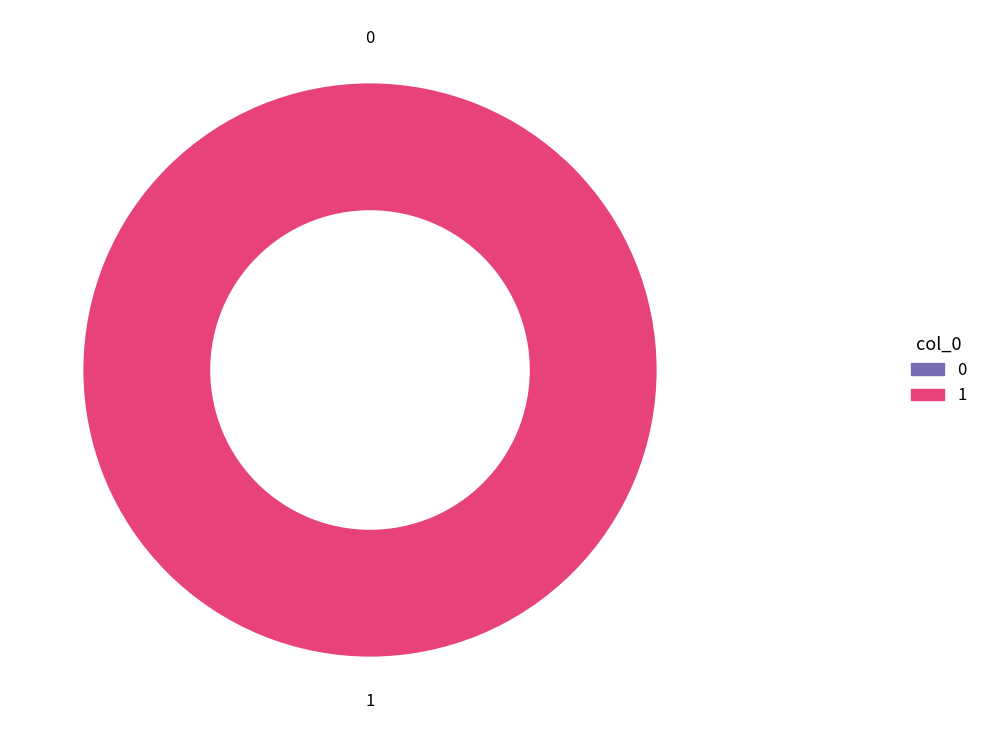

What percentage is the 1 slice, to the nearest percent?

100%